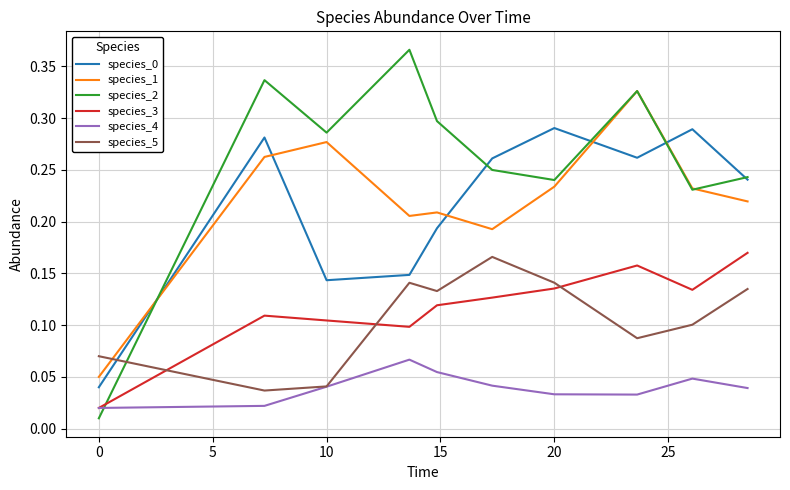

True or false: species_3 and species_0 cross at least once.

False